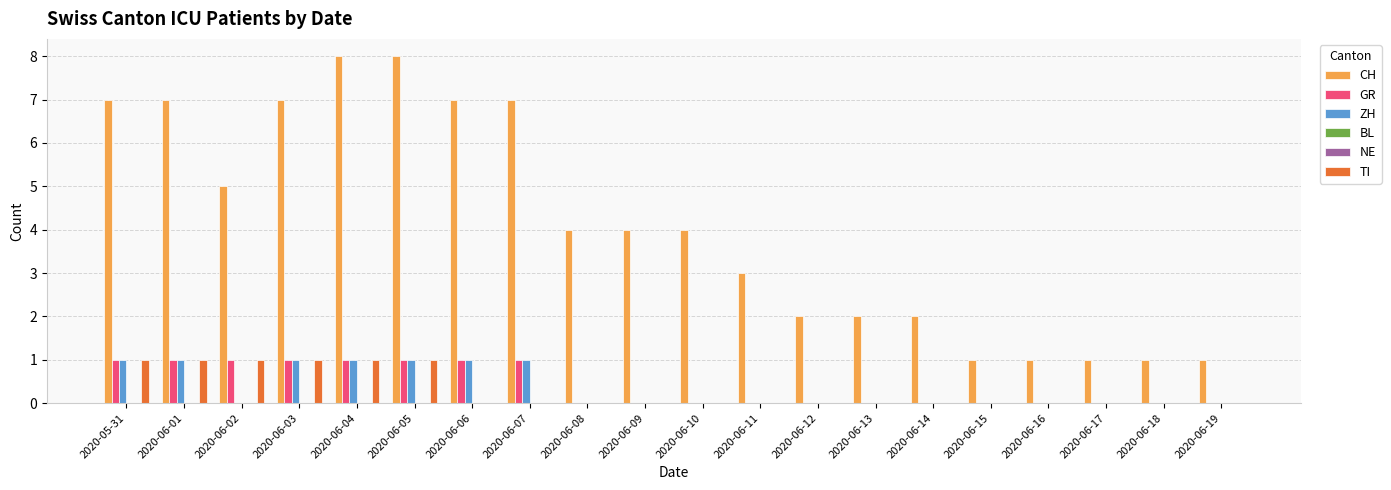

Where is NE nearest to the value 0?

2020-05-31